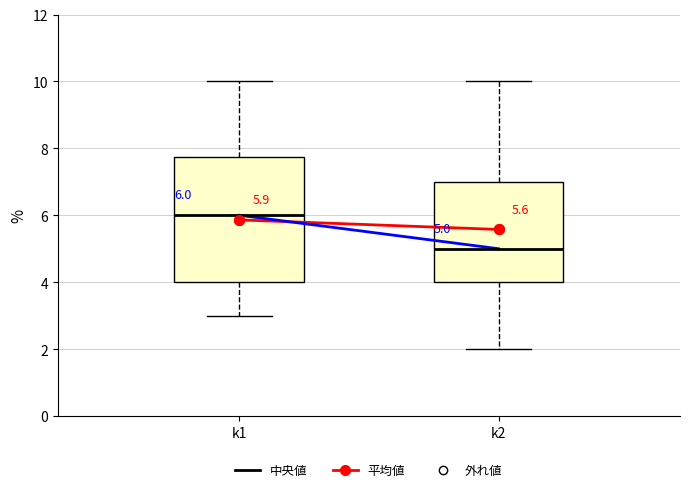

Which box is the tallest, from its lower edge to its upper edge?

k1